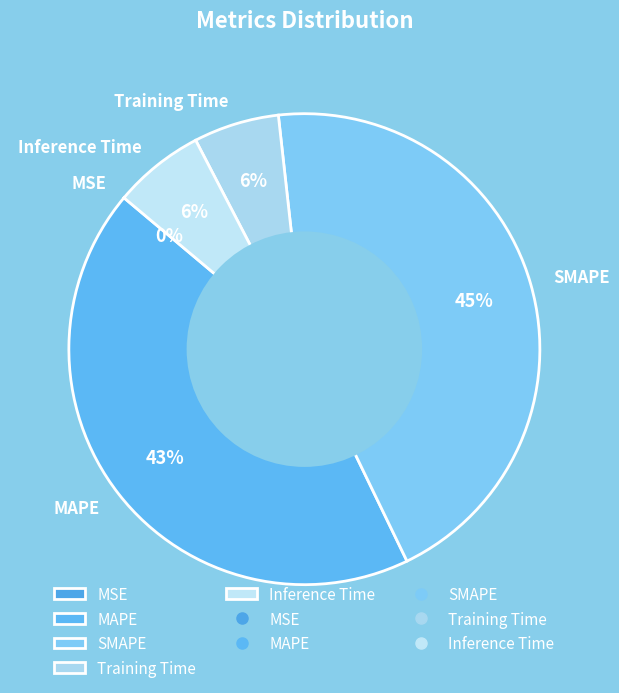

True or false: MAPE accounts for 29% of the total.

False